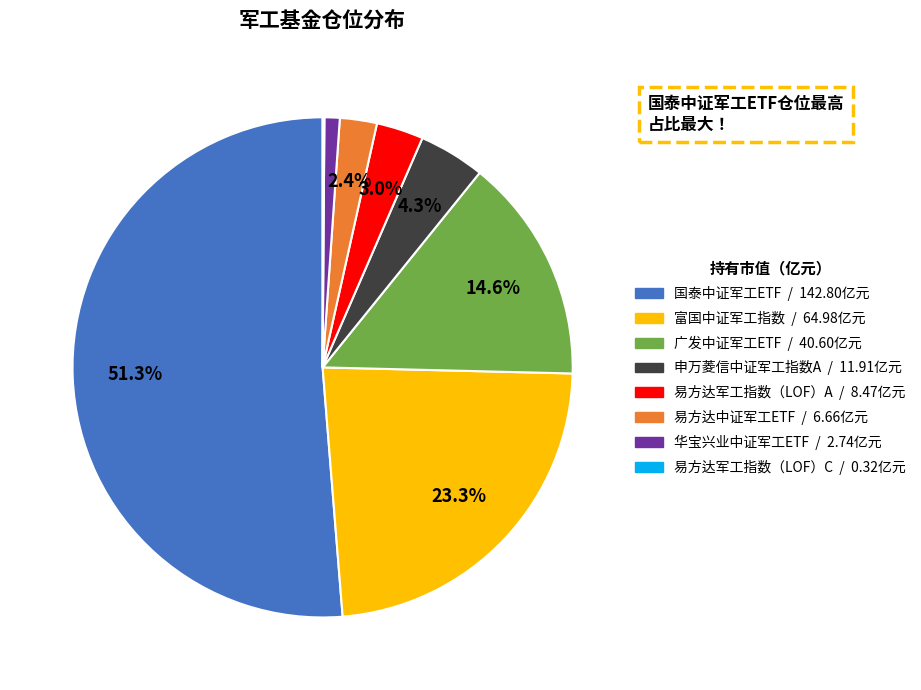

Between 国泰中证军工ETF and 易方达中证军工ETF, which is larger?

国泰中证军工ETF